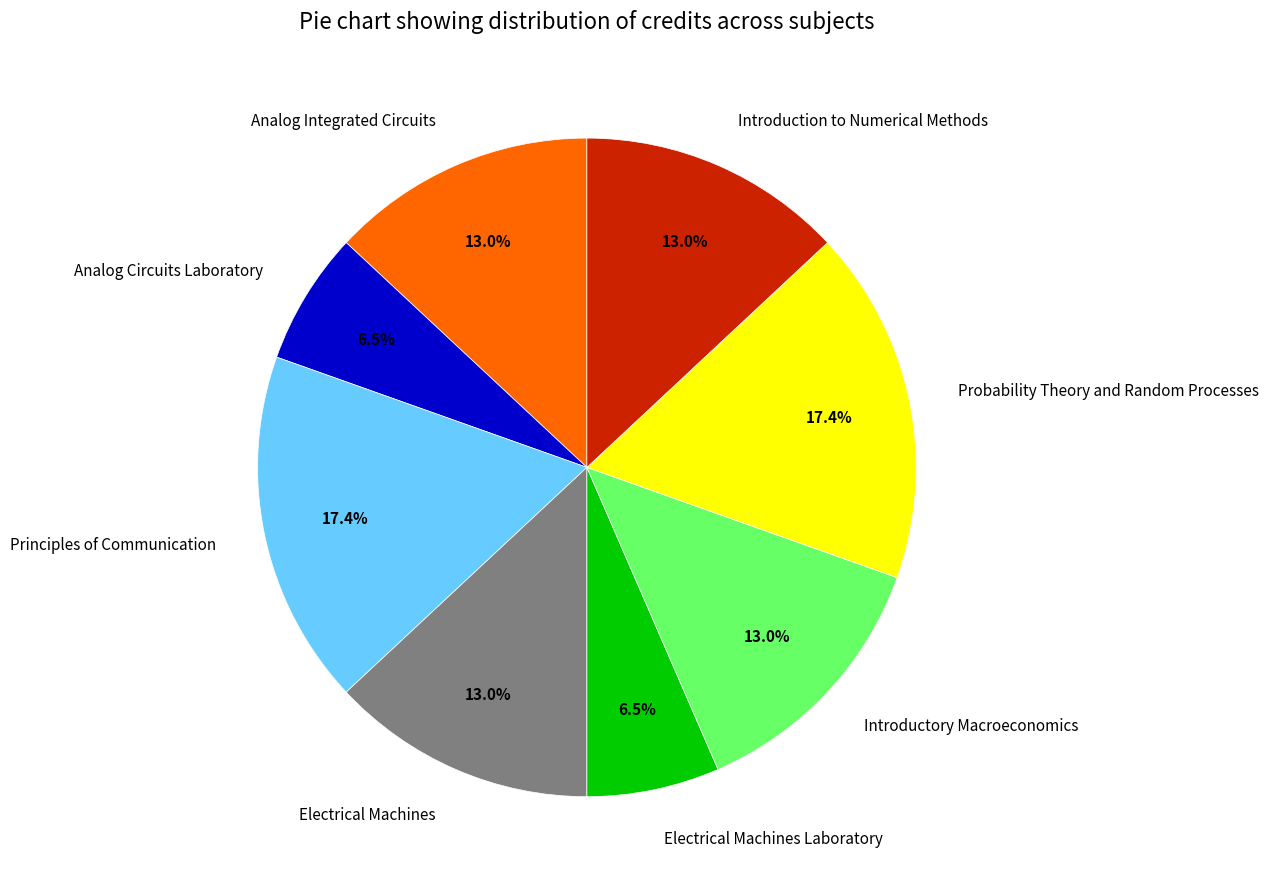

Is the sum of Analog Integrated Circuits and Introduction to Numerical Methods greater than half?

No